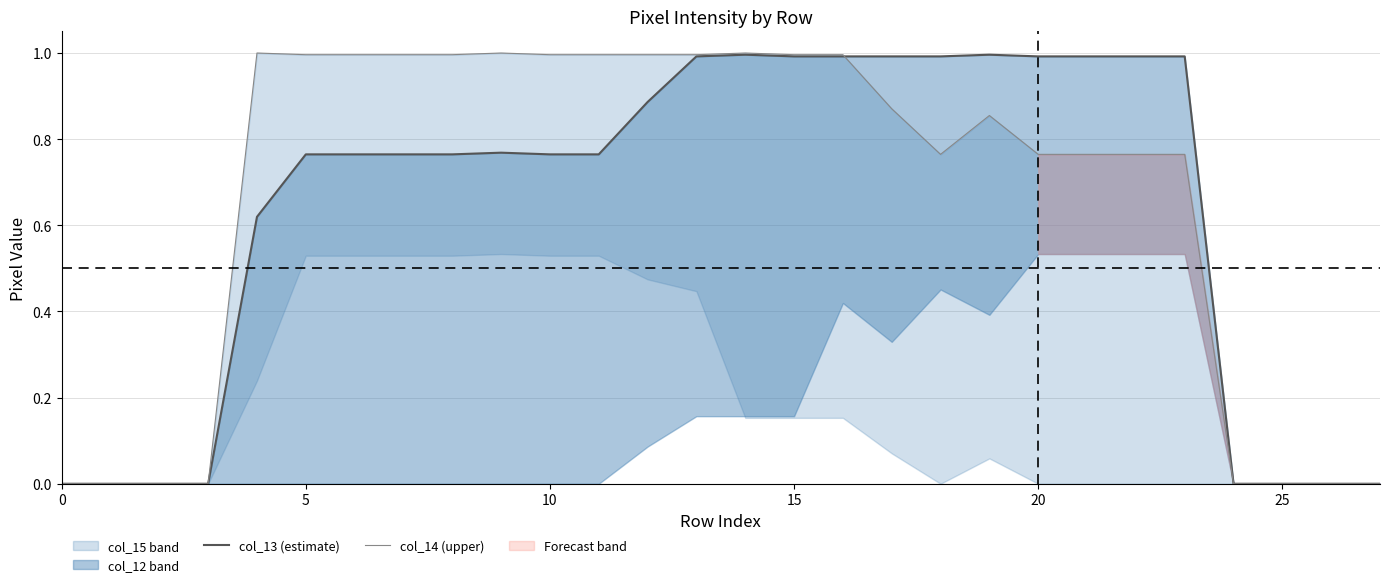

Where is the first local maximum for col_13 (estimate)?

9